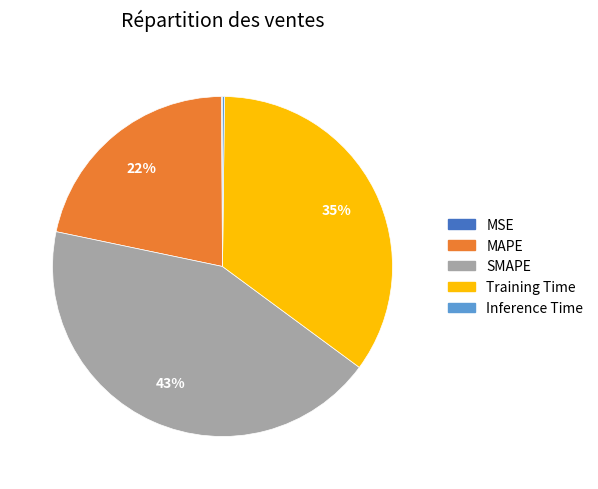

True or false: Training Time accounts for 35% of the total.

True